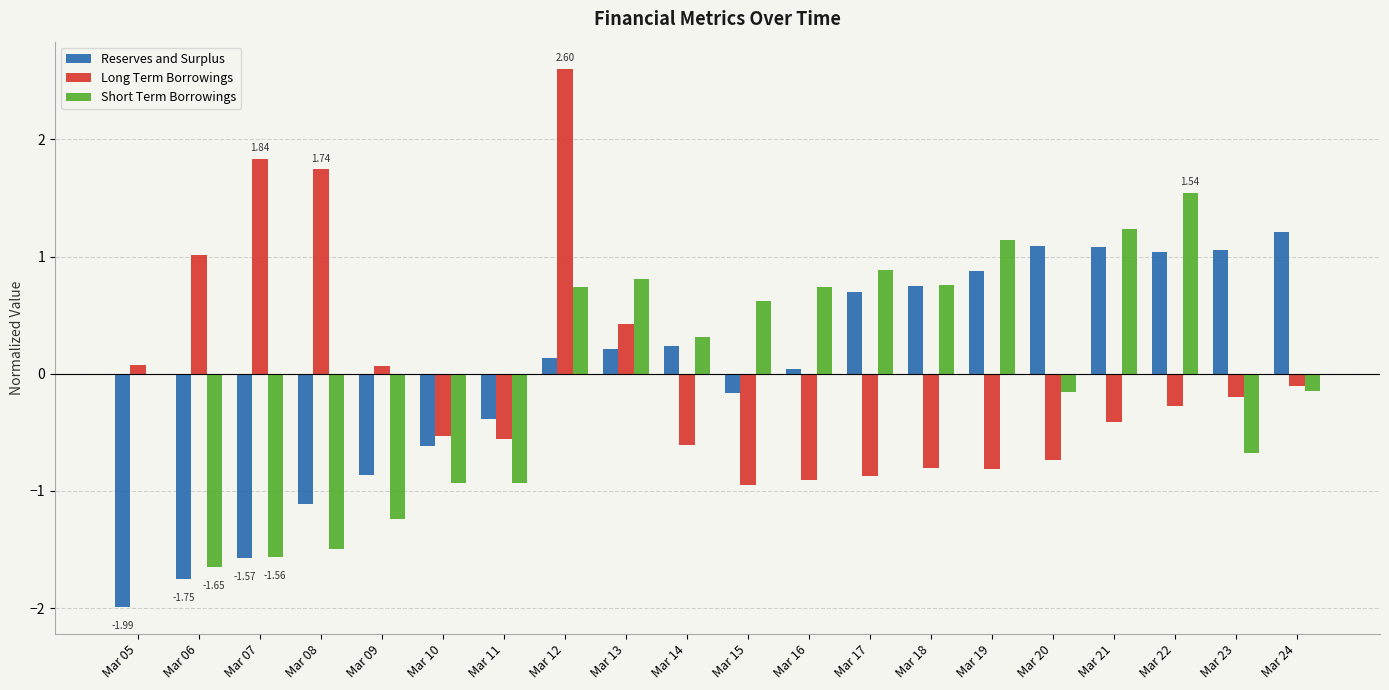

How many distinct data groups are displayed?

3